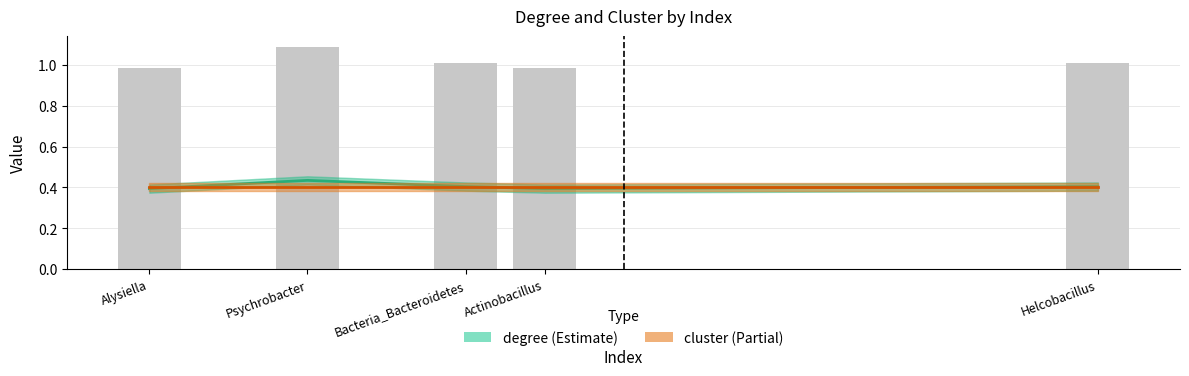

Reading left to right, transcribe all the data shown in this chart.

degree: 0.4	0.4	0.4	0.4	0.4
cluster: 0.4	0.4	0.4	0.4	0.4